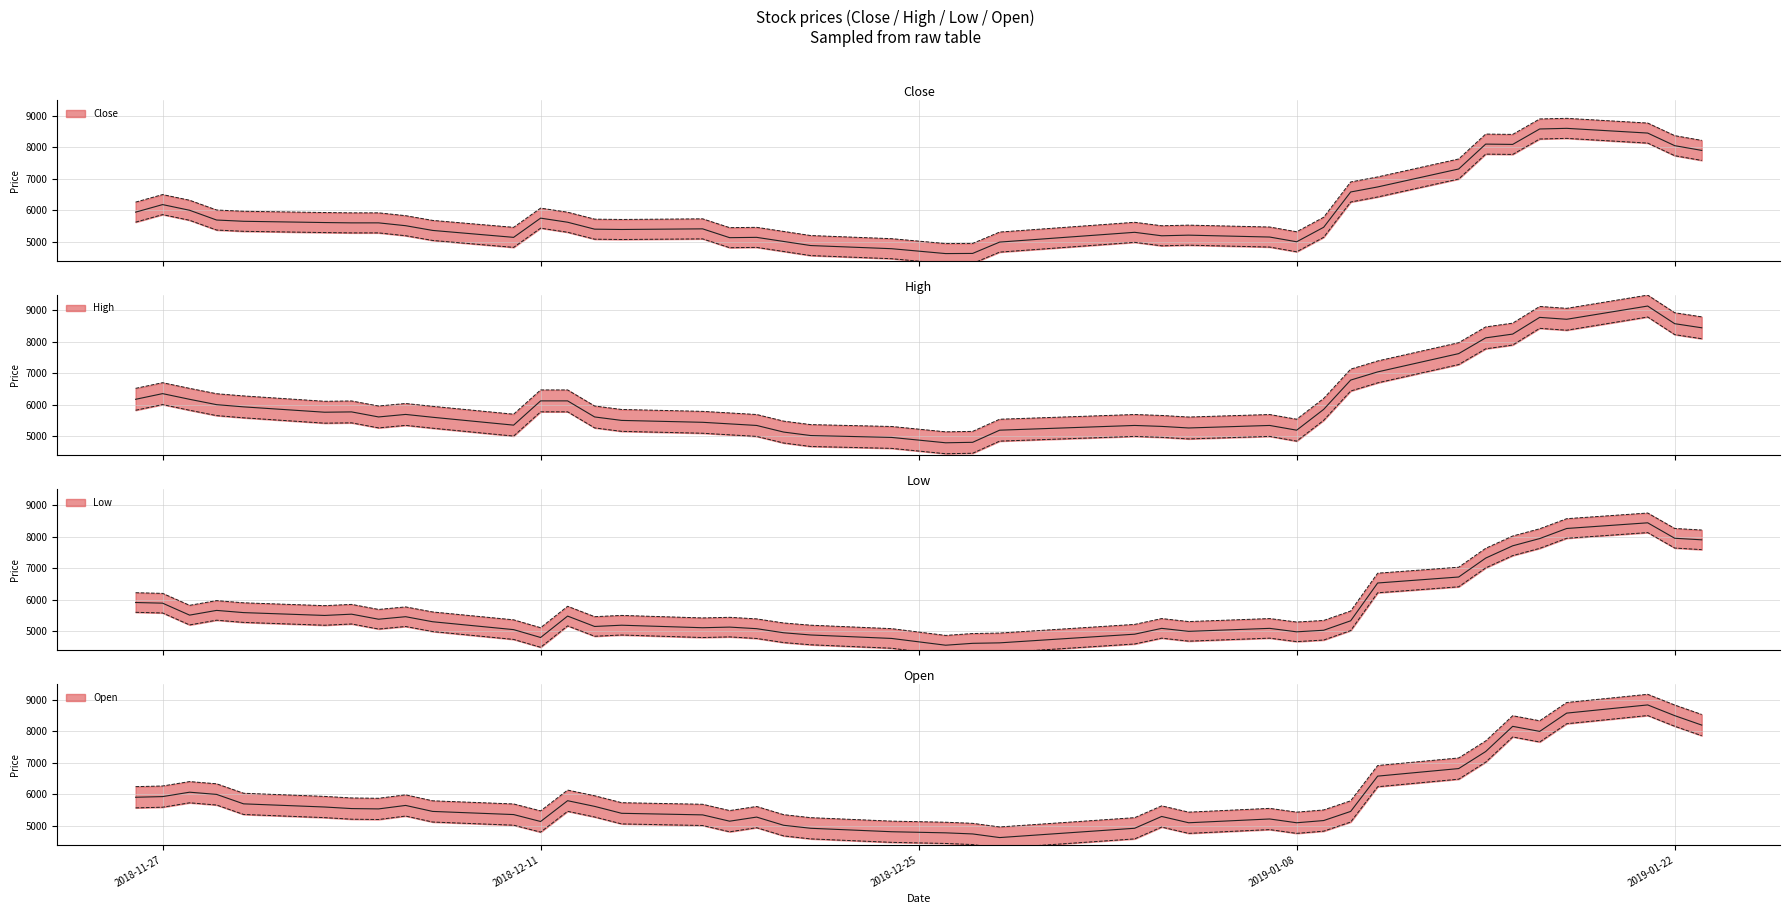

At which label is Open closest to 7071?

2019-01-14